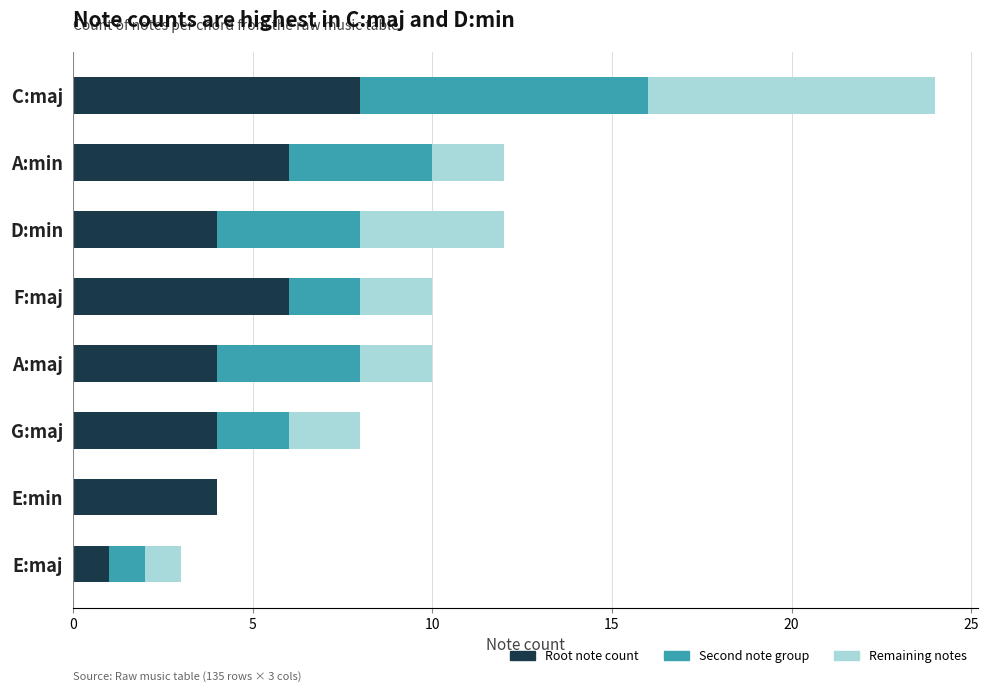

The value of Root note count at A:min is 9. True or false?

False